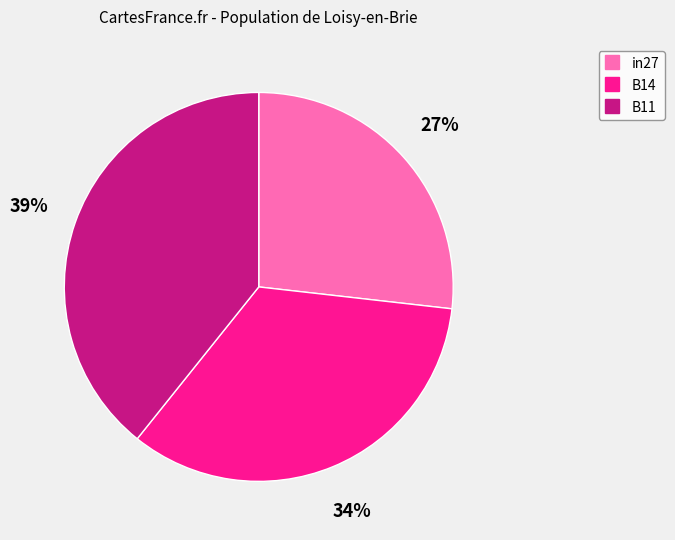

To the nearest percent, what is the combined percentage of B14 and in27?

61%